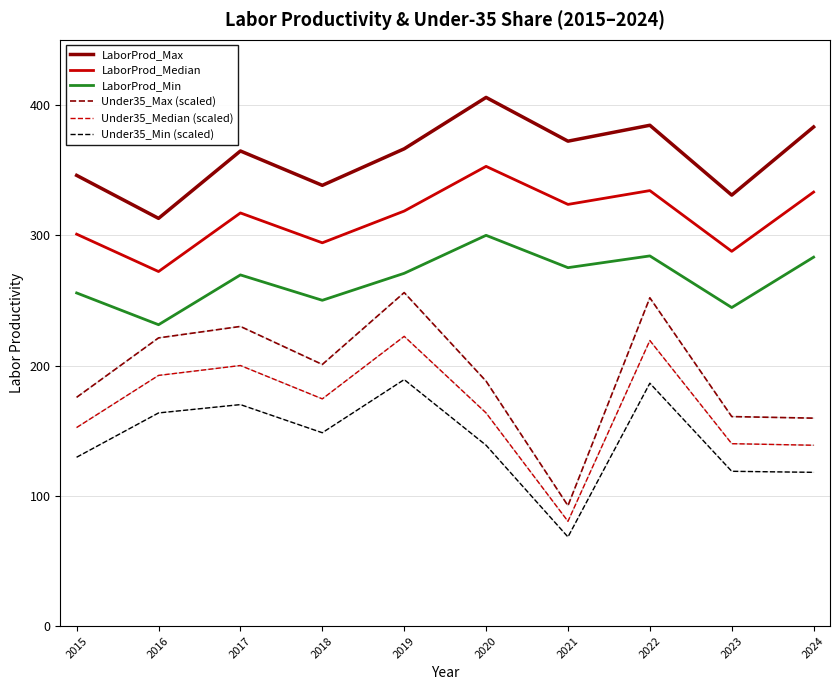

True or false: Under35_Min (scaled) has a value of 74.0 at 2019.

False